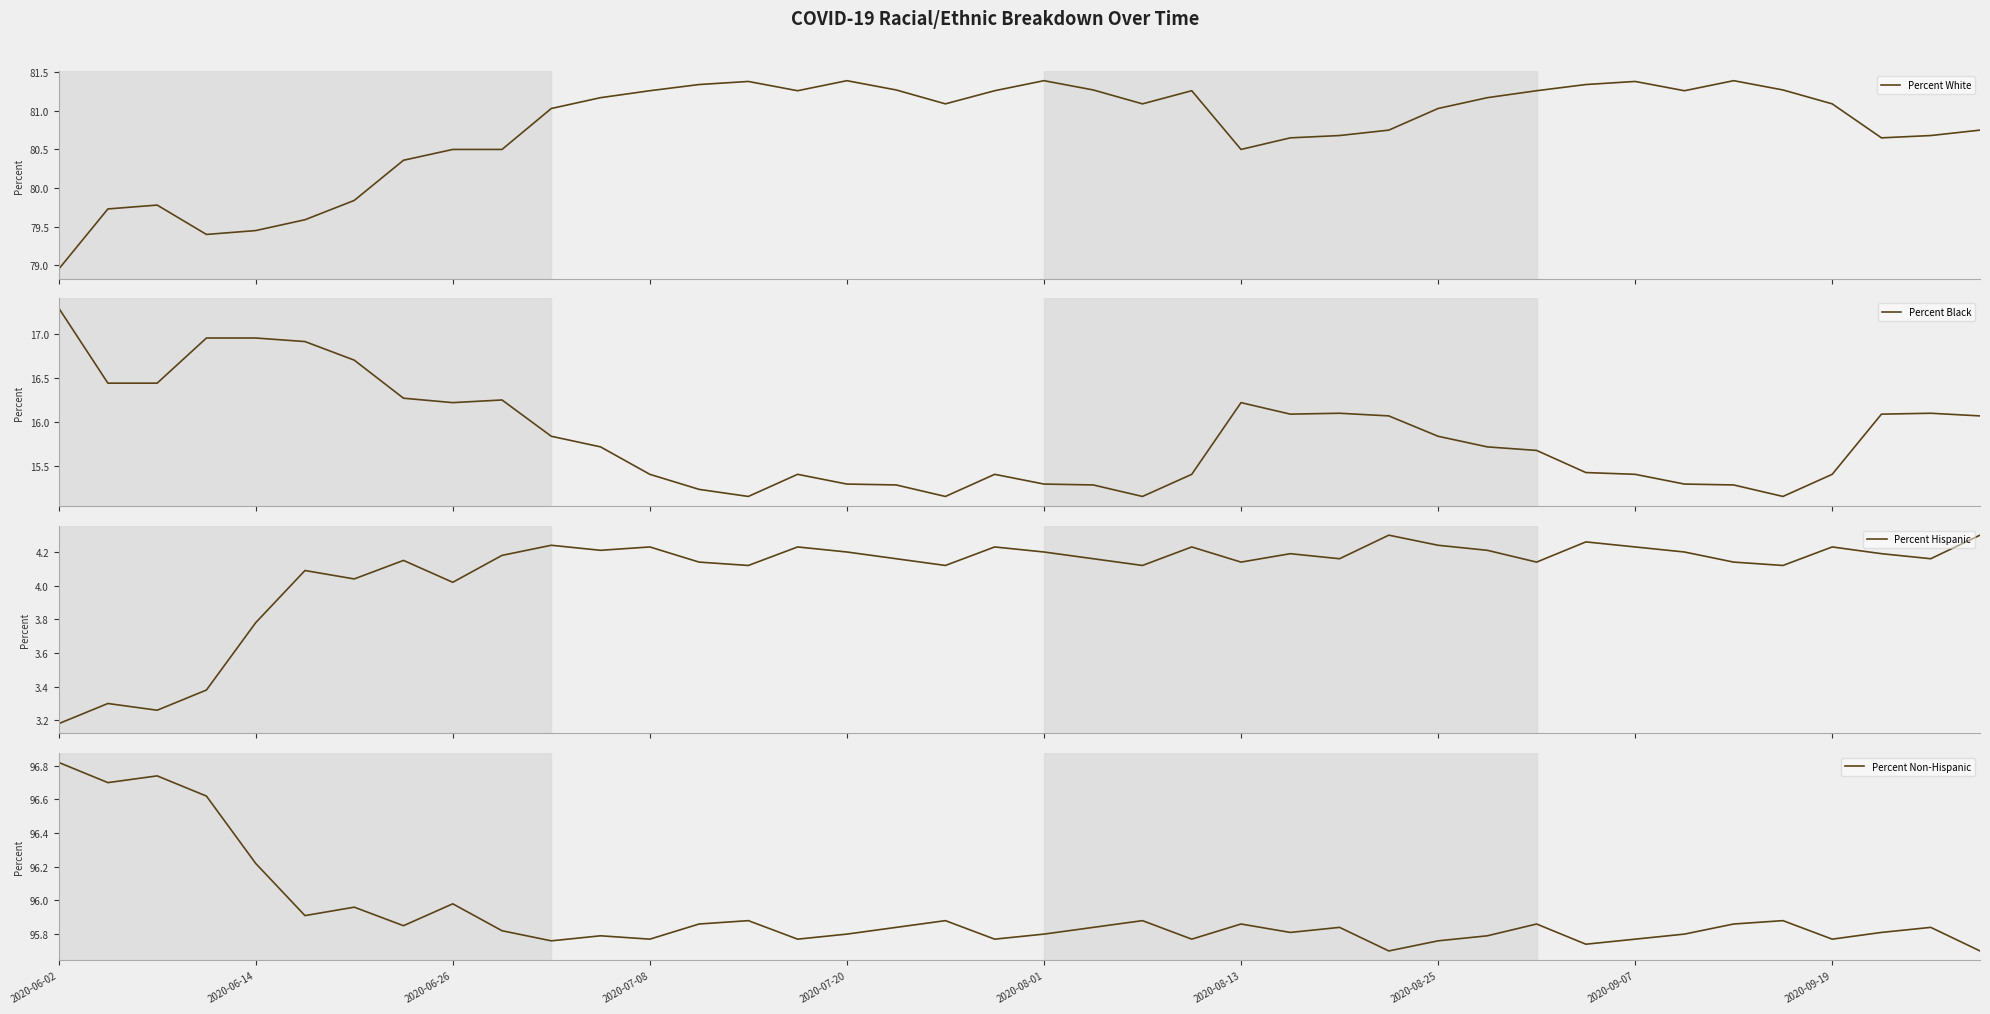

What is the maximum value for Percent White?

81.4